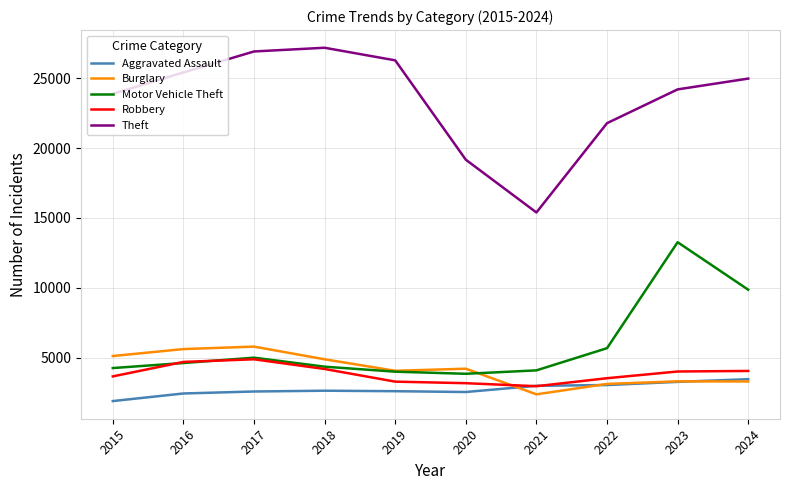

What is the difference between the Motor Vehicle Theft values at 2024 and 2019?

5866